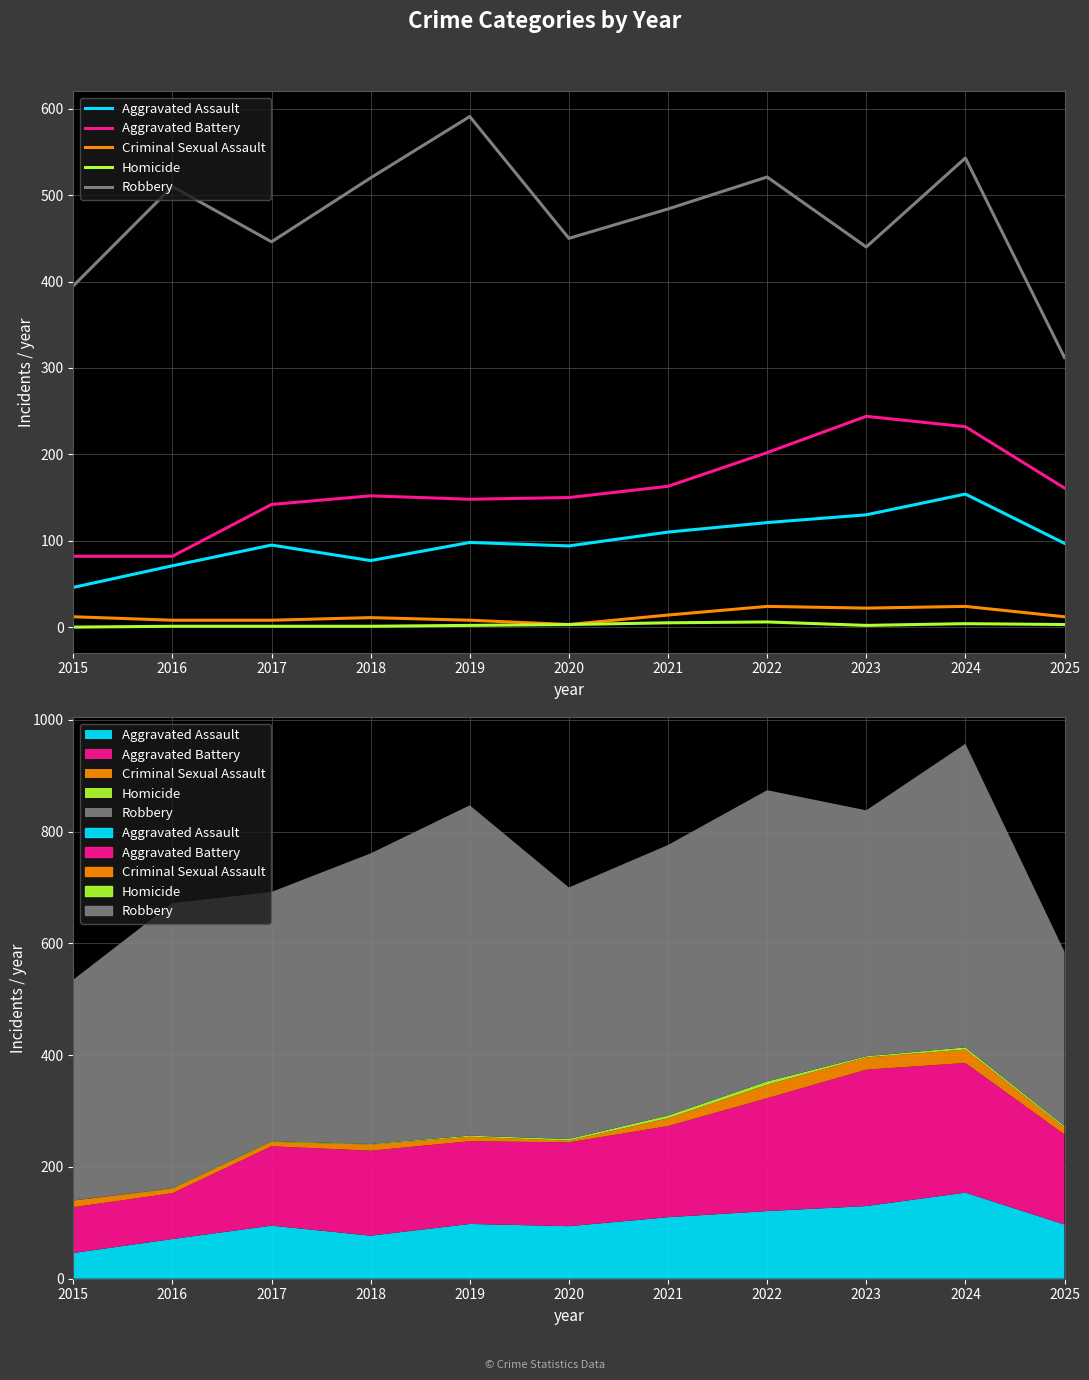

What is the difference between the Criminal Sexual Assault values at 2022 and 2016?

16